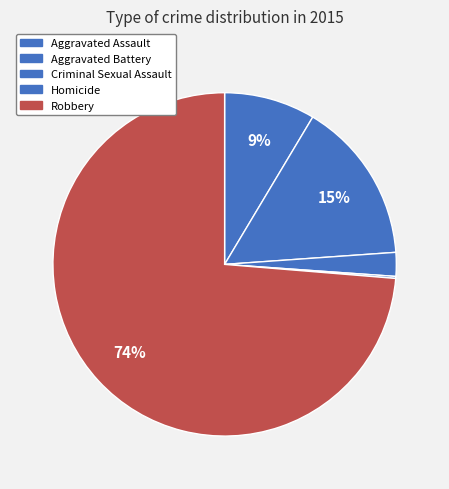

To the nearest percent, what is the difference between the Criminal Sexual Assault and Aggravated Battery slice percentages?

13%